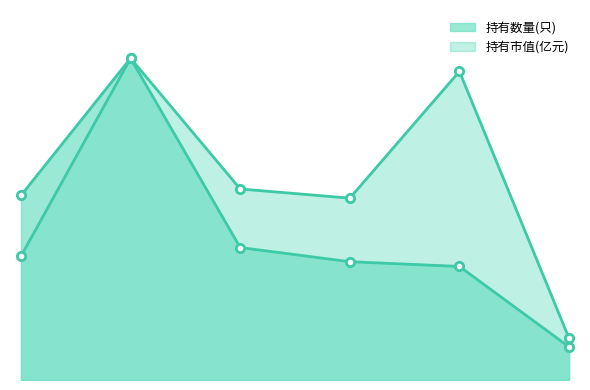

What is the label of the 5th point from the right?

2021-Q1